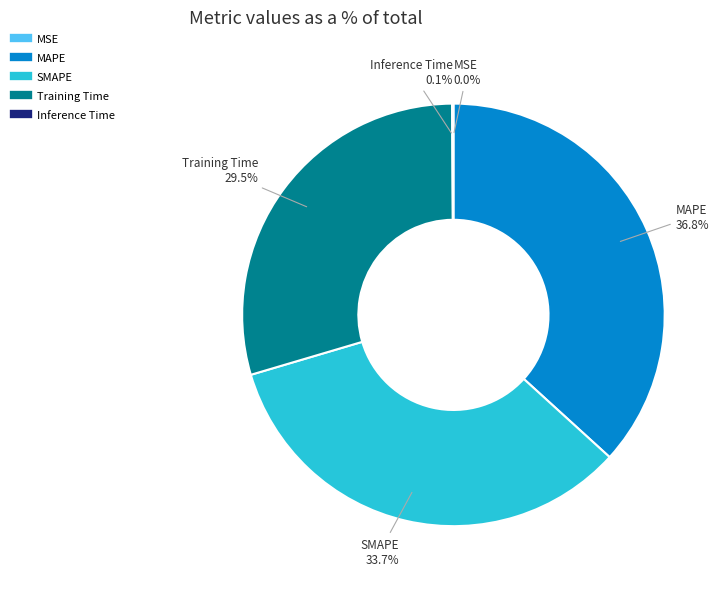

Combined, do MAPE and SMAPE account for over 50%?

Yes